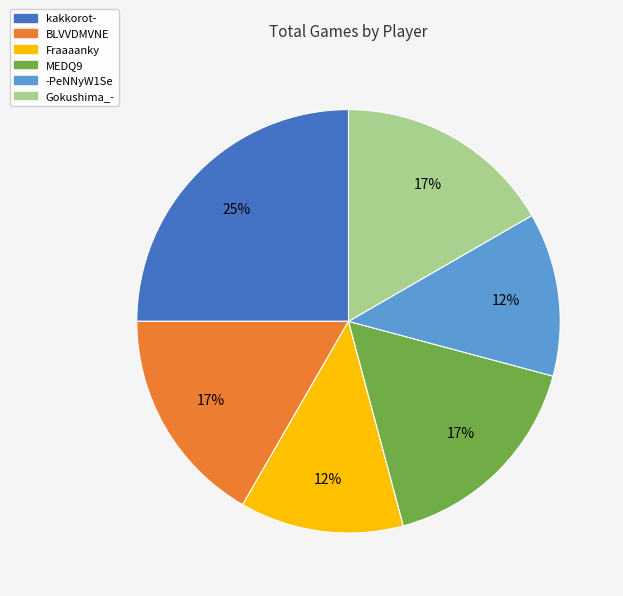

What percentage is the BLVVDMVNE slice, to the nearest percent?

17%